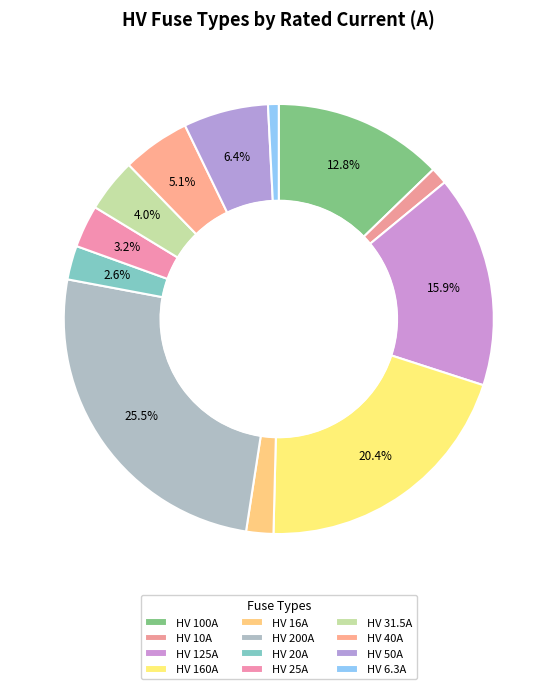

To the nearest percent, what portion does HV 50A represent?

6%